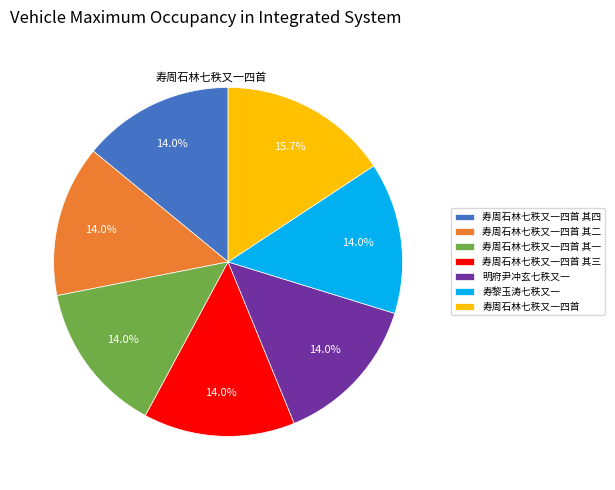

Does any single category account for the majority?

No